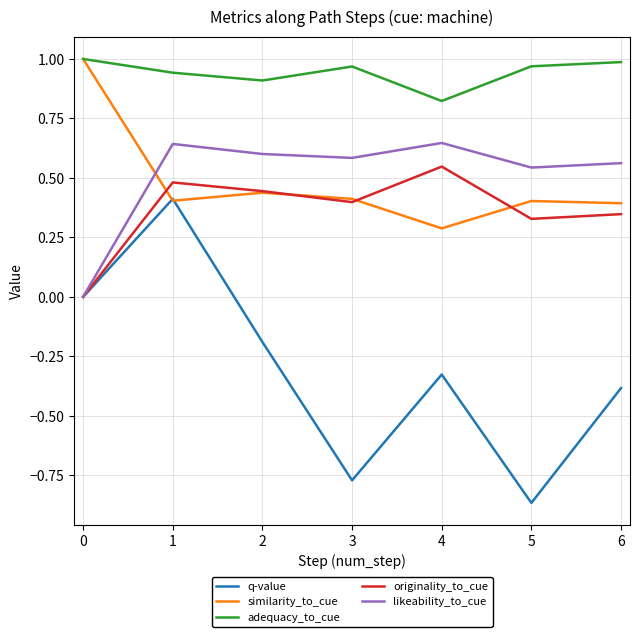

True or false: adequacy_to_cue and likeability_to_cue cross at least once.

False